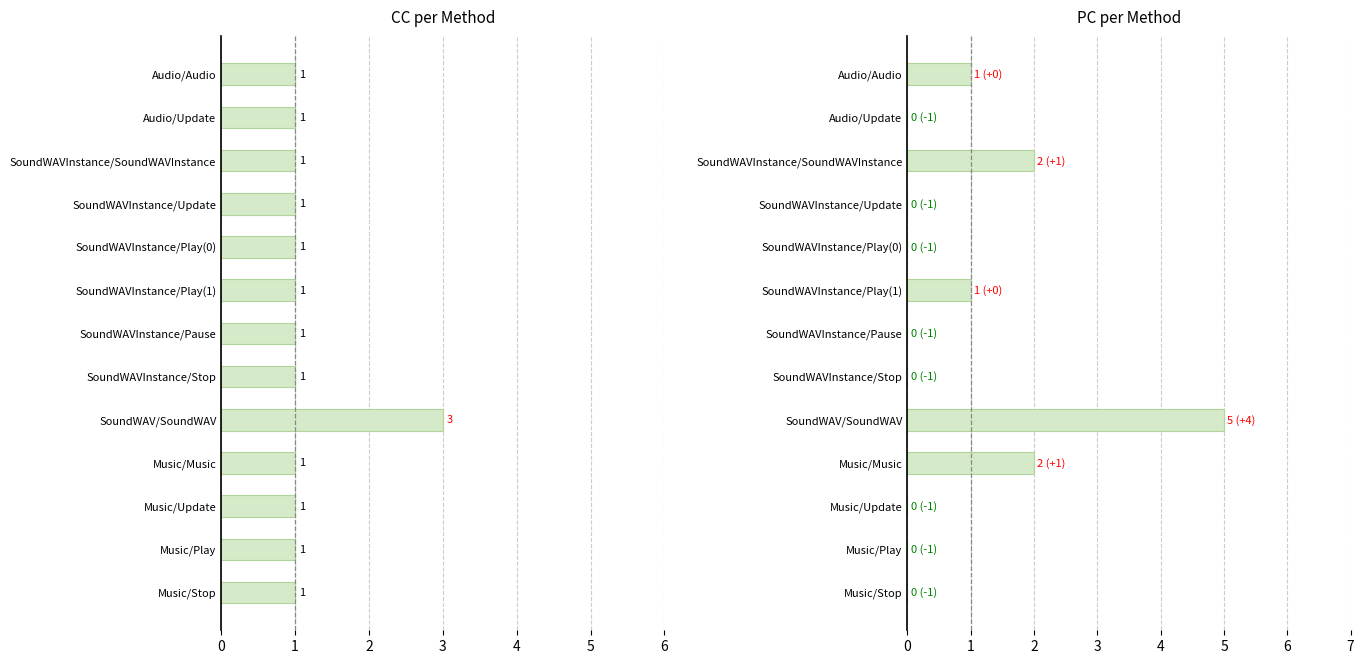

The PC series shows 5 at SoundWAV/SoundWAV. True or false?

True